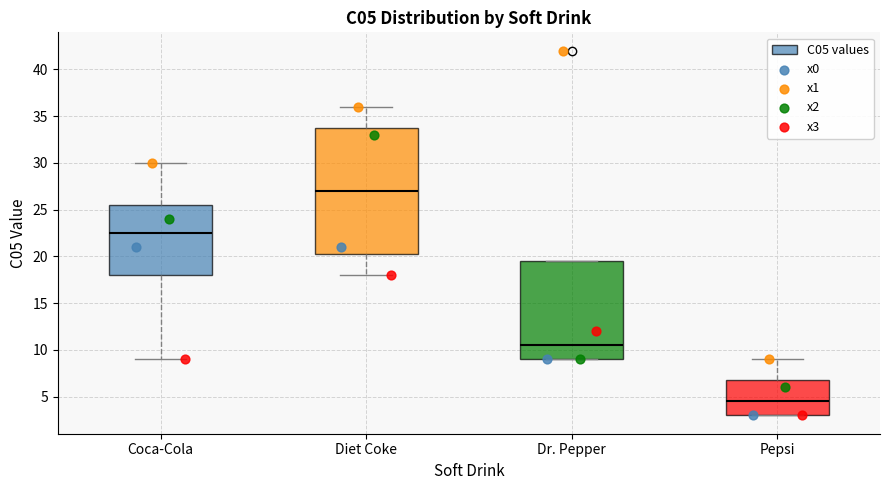

Where does the lower whisker of the box for Diet Coke end on the y-axis? The values are not printed on the chart, so give them approximately, as read against the axis.

18.0